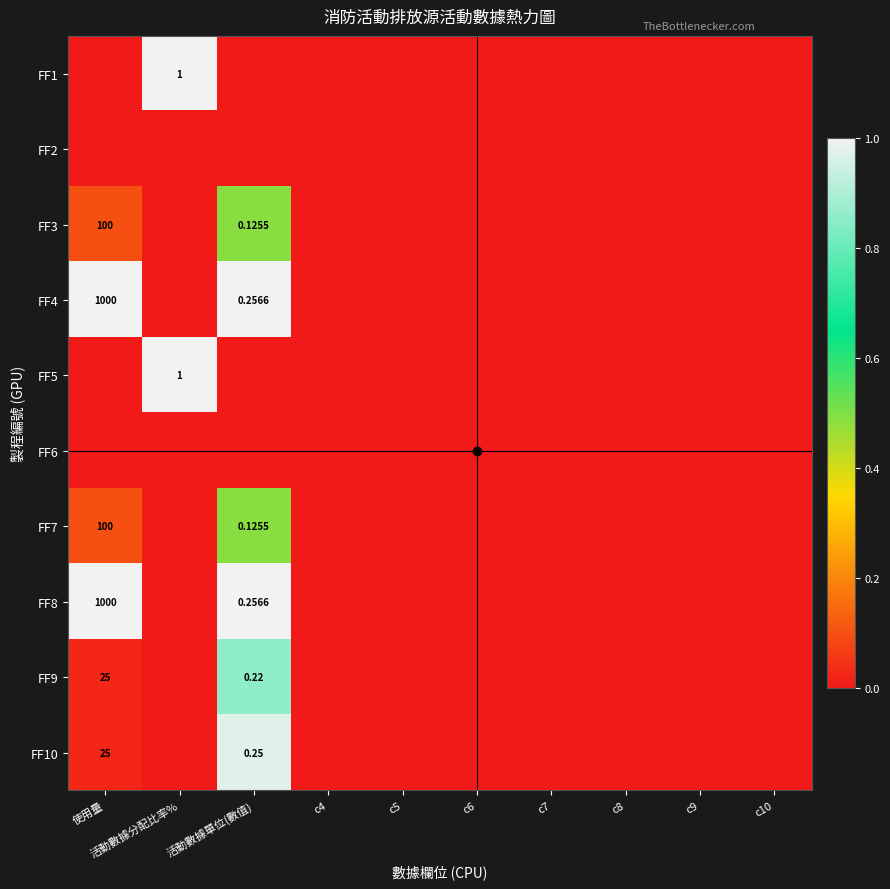

At how many categories does at least one series exceed 0?

3